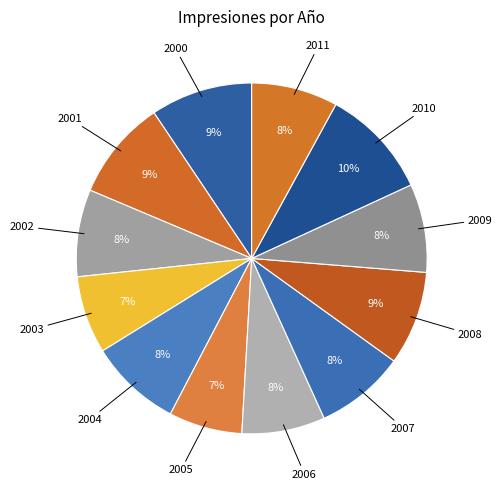

How many segments does this pie chart have?

12